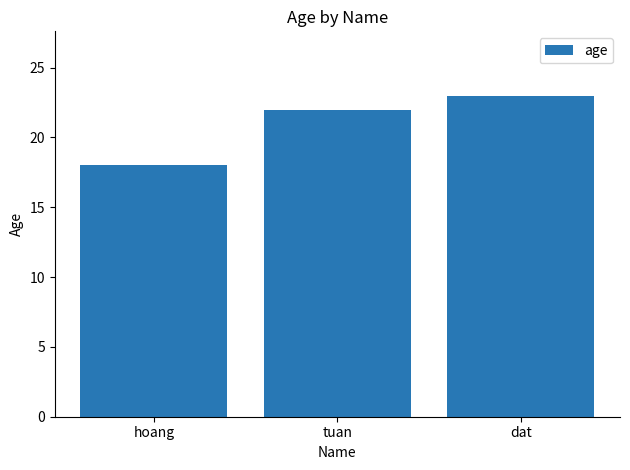

Which has a higher value, dat or hoang?

dat